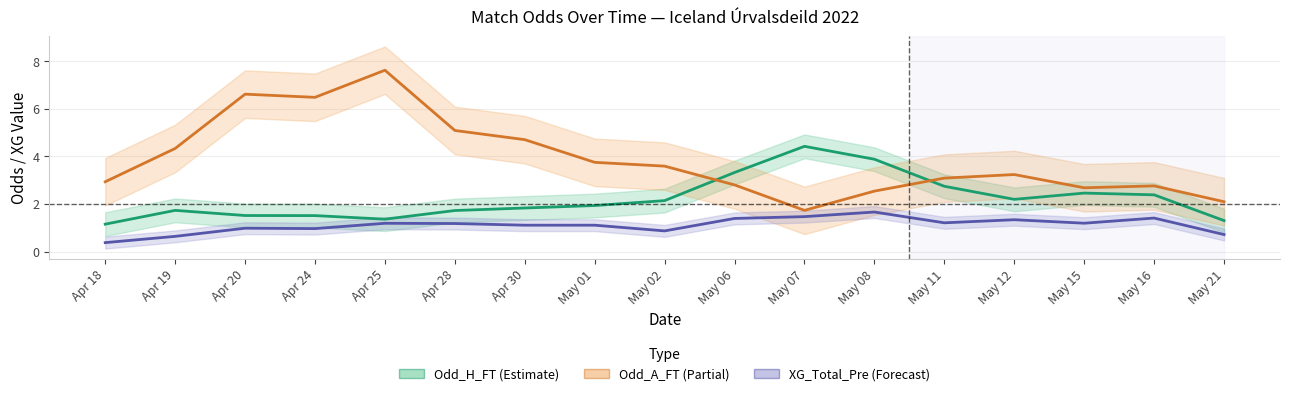

Where is Odd_A_FT (Partial) nearest to the value 4?

May 01